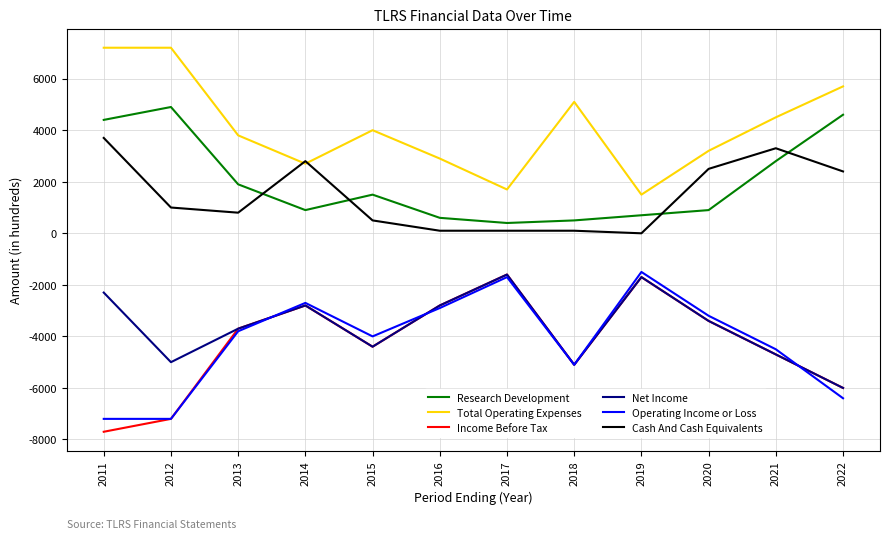

What is the total value across all series at 2012?

-6300